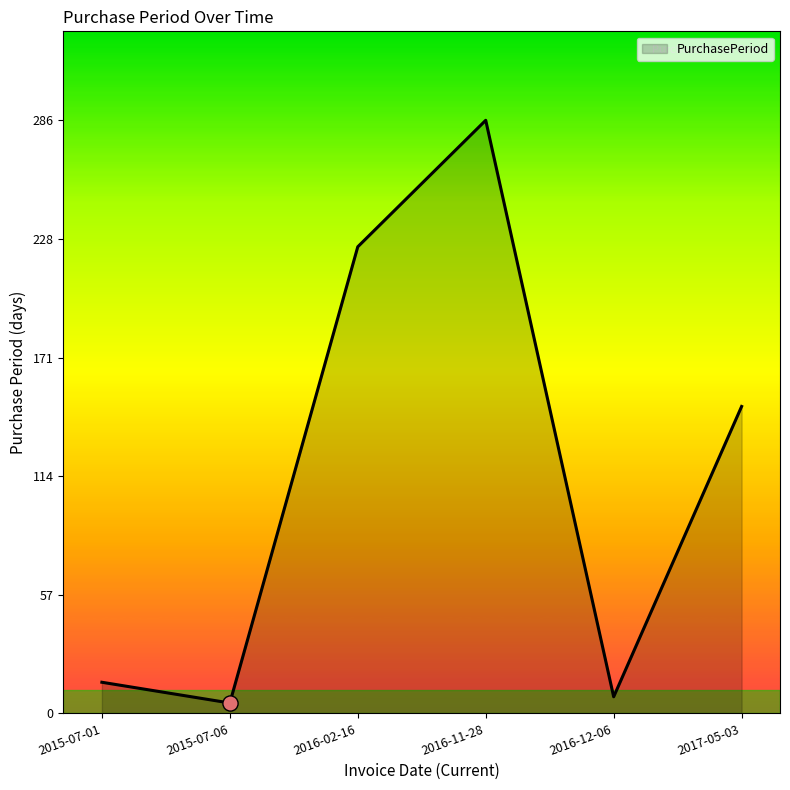

What is the change in value from 2016-11-28 to 2016-12-06?

-278